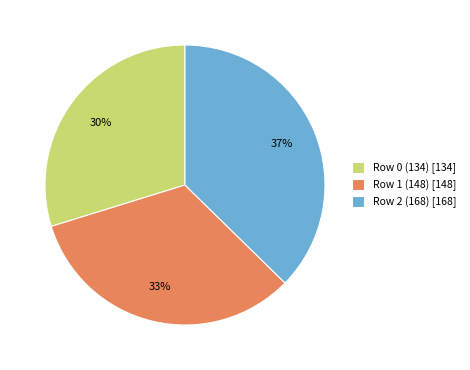

What percentage is the Row 1 (148) slice, to the nearest percent?

33%